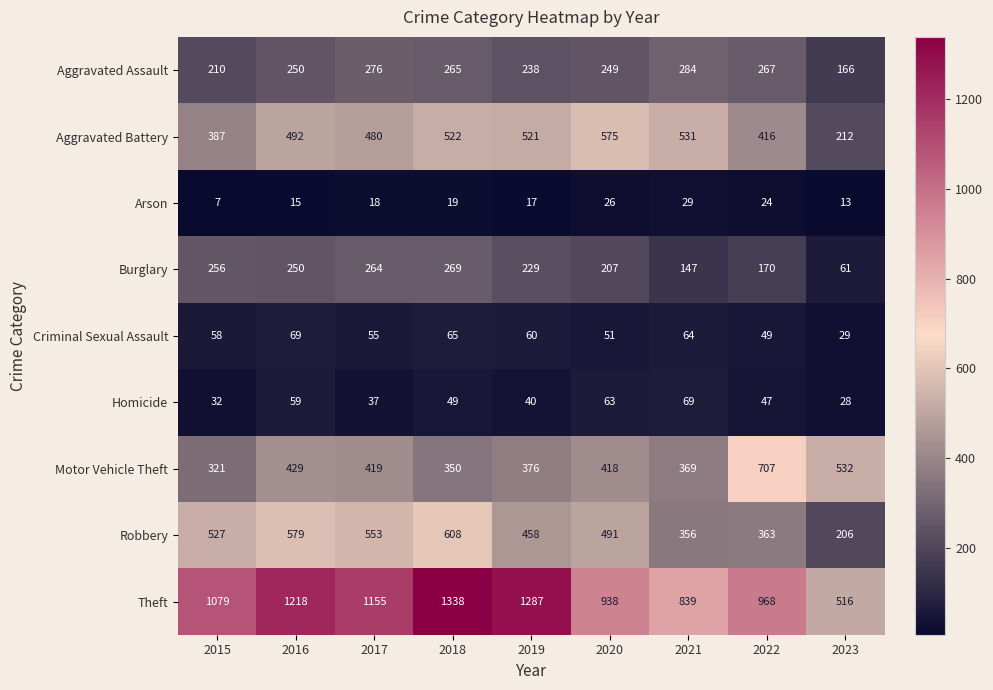

What is the sum of the Aggravated Battery values at 2017 and 2022?

896